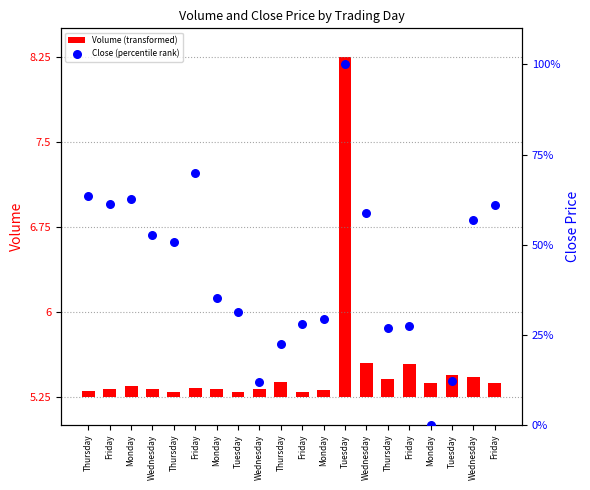

What are all the series names shown in the legend?

Volume (transformed), Close (percentile rank)